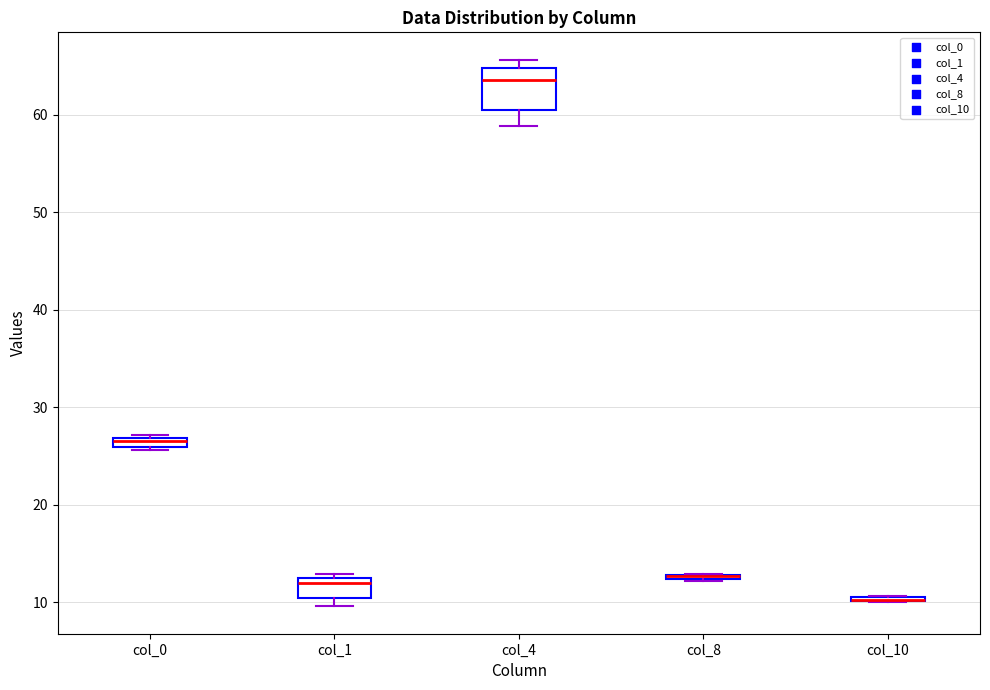

Comparing the boxes themselves (not the whiskers), which one is the tallest?

col_4